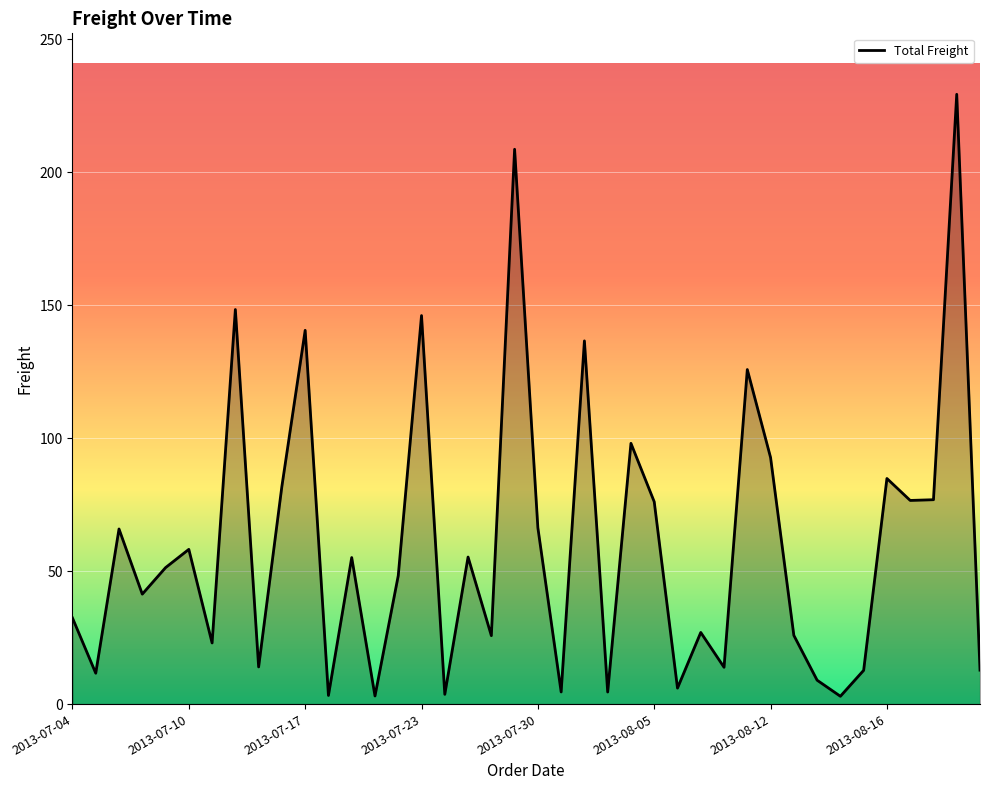

What is the greatest value displayed?

229.2